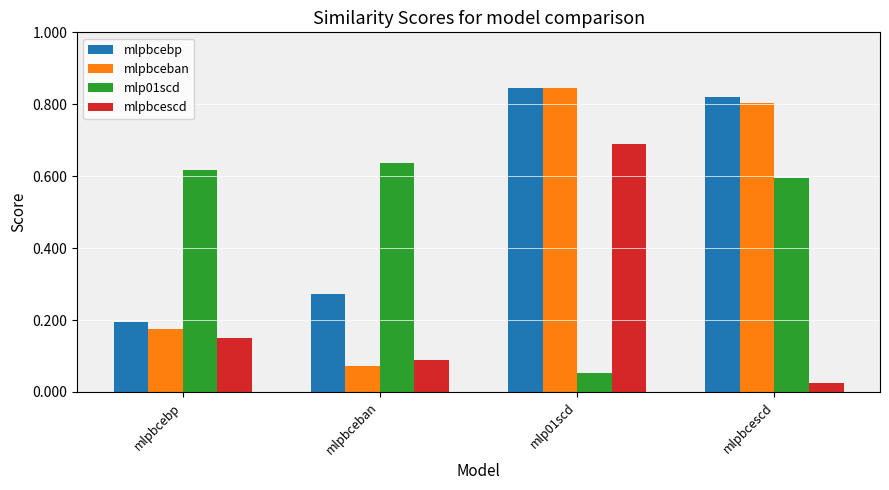

Which series has the largest range (max minus min)?

mlpbceban